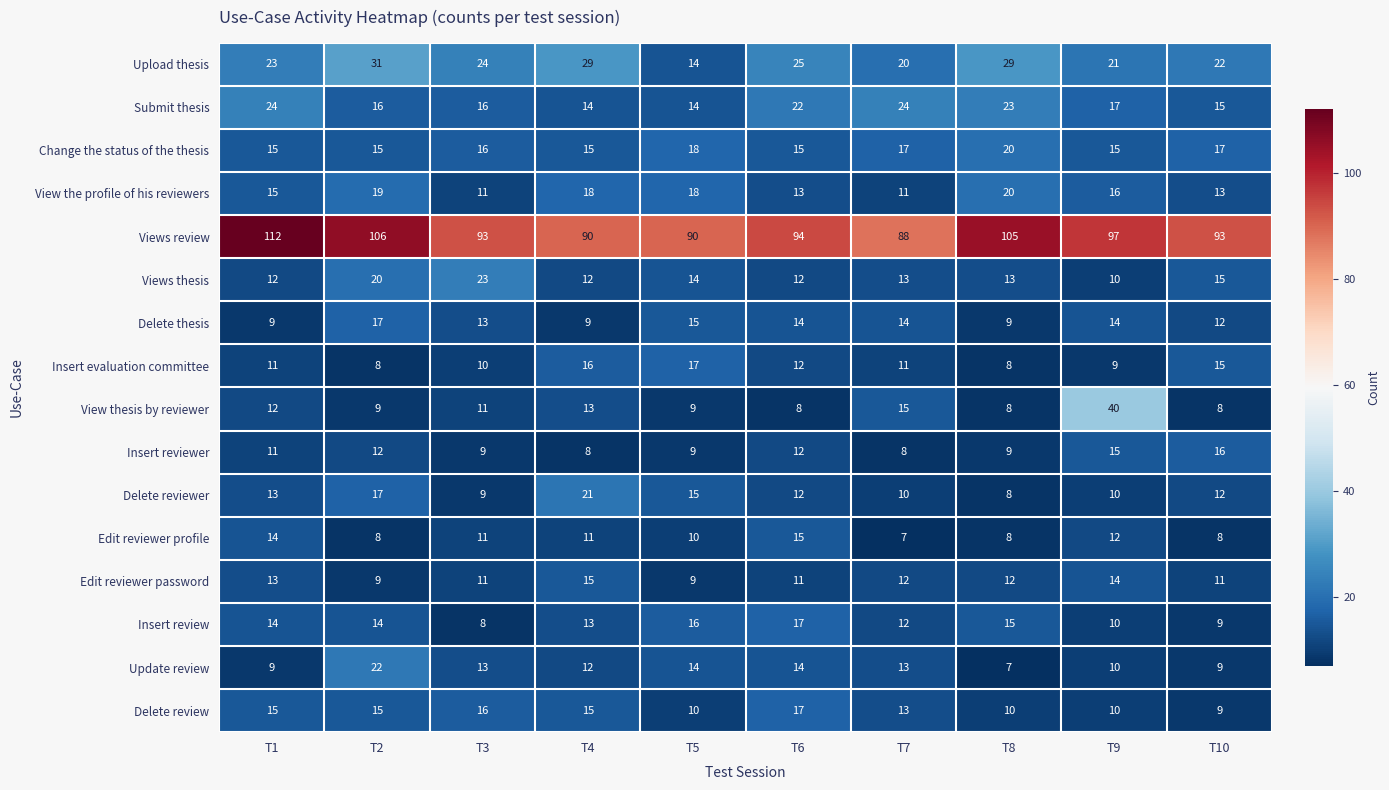

At which label does Edit reviewer password reach its peak?

T4